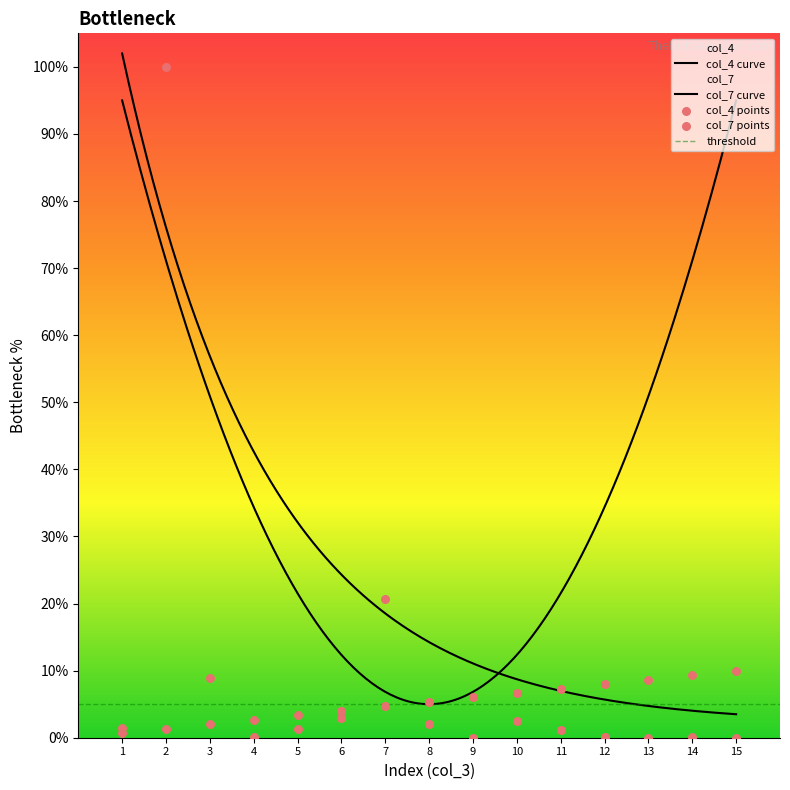

Which has a higher value, 6 or 11?

11